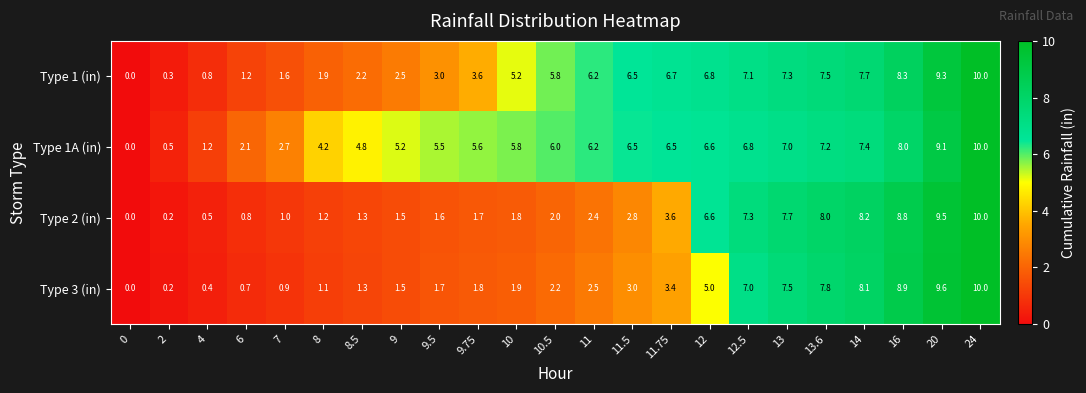

Count the number of data series in this chart.

4